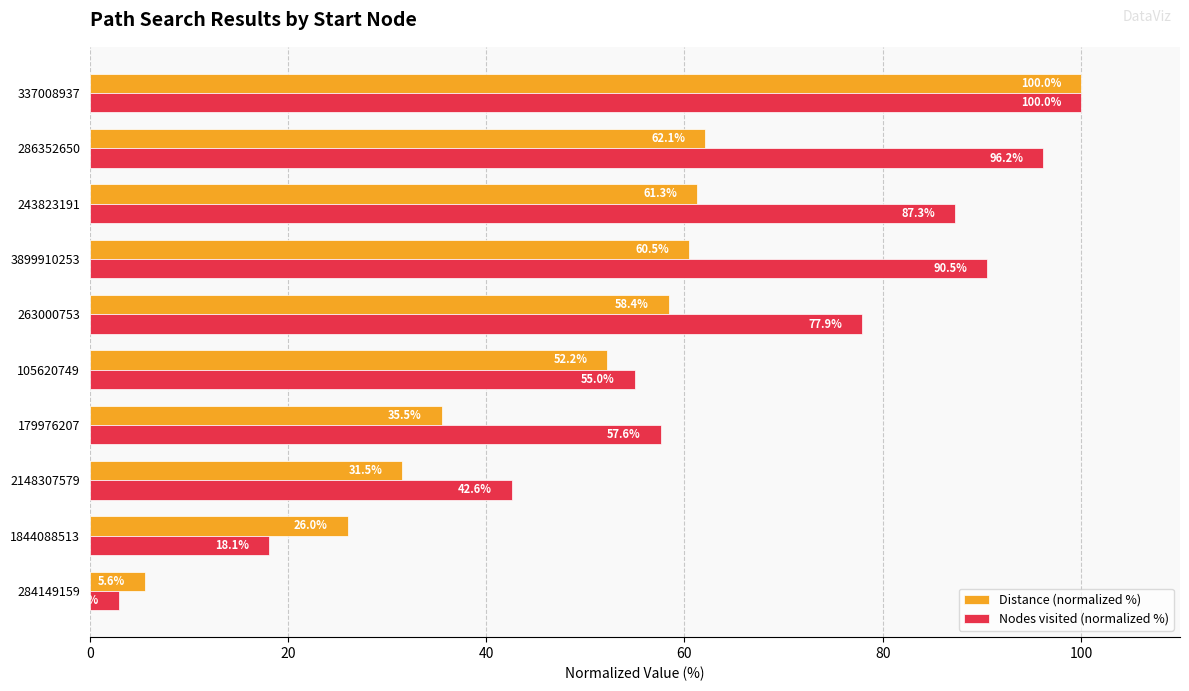

What is the difference between the second highest and minimum values in the Distance (normalized %) series?

56.5